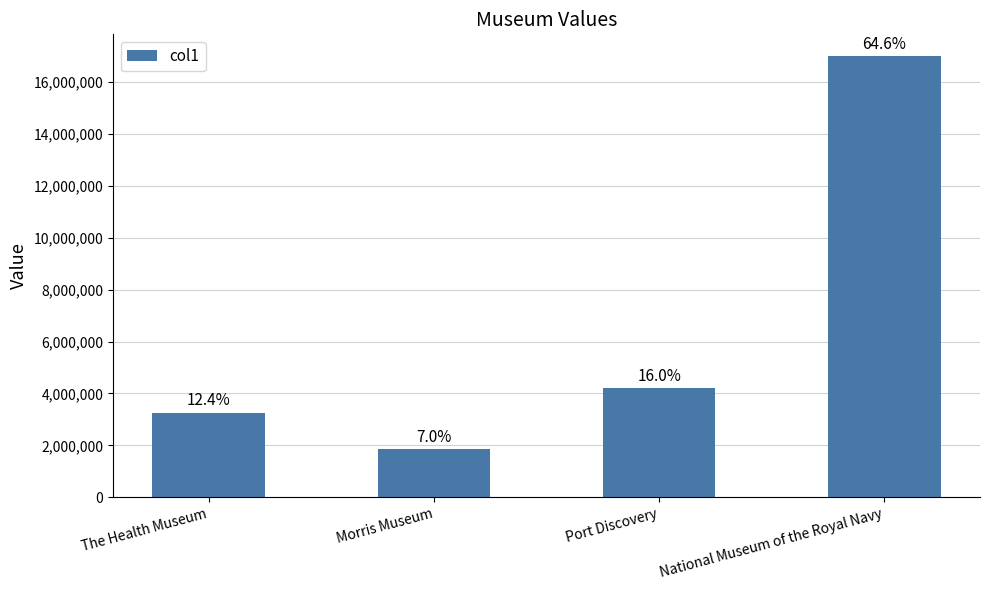

List the labels in order of value, smallest first.

Morris Museum, The Health Museum, Port Discovery, National Museum of the Royal Navy